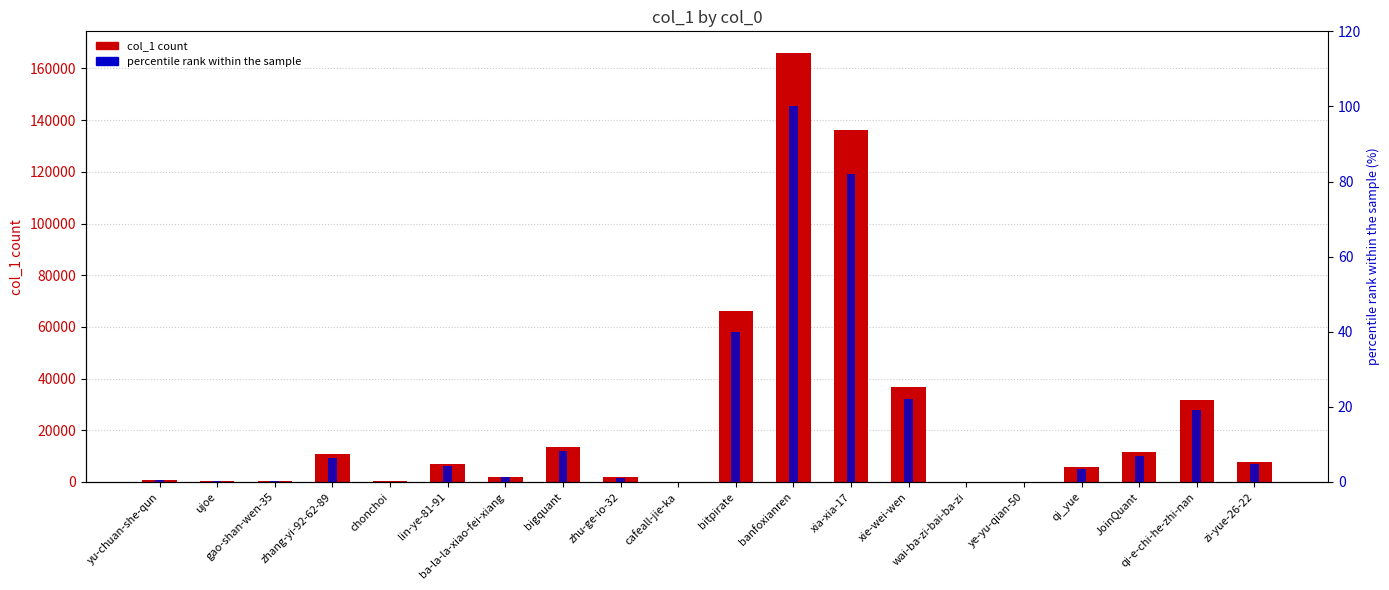

Reading right to left, list all the values displayed in this chart.

col_1: 7865.0	31727.0	11422.0	5662.0	16.0	3.0	36762.0	136311.0	166064.0	66270.0	6.0	1898.0	13671.0	1999.0	6903.0	230.0	10862.0	323.0	495.0	747.0
percentile rank within the sample: 4.7	19.1	6.9	3.4	0.0	0.0	22.1	82.1	100.0	39.9	0.0	1.1	8.2	1.2	4.2	0.1	6.5	0.2	0.3	0.4